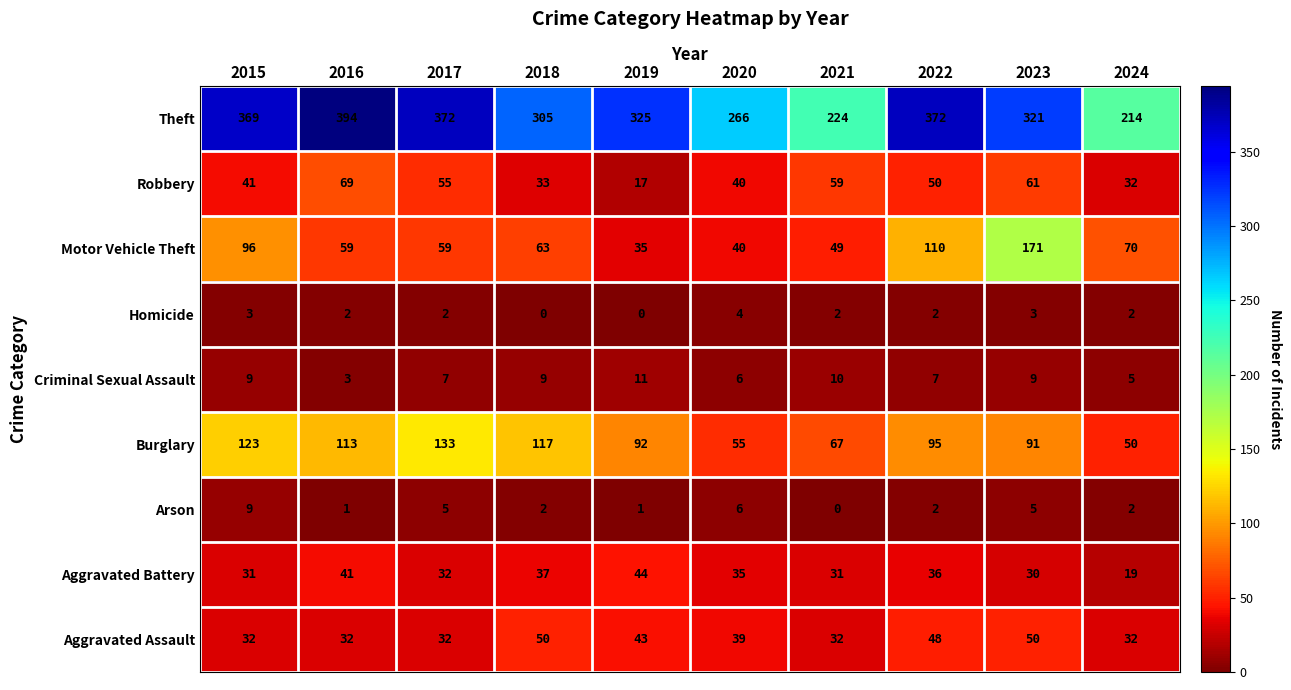

At which category is the sum across all series the highest?

2023